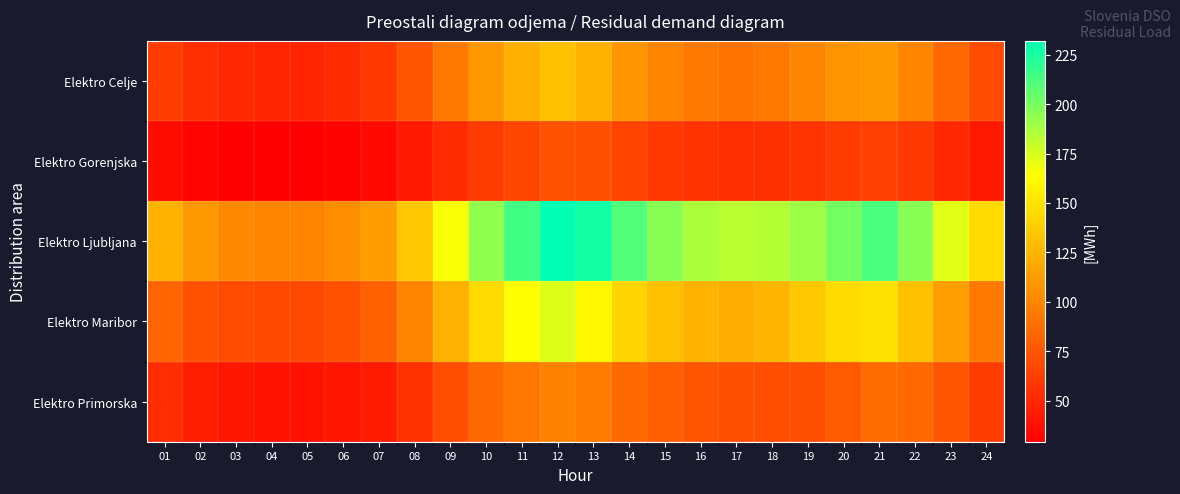

At which category is the sum across all series the highest?

12